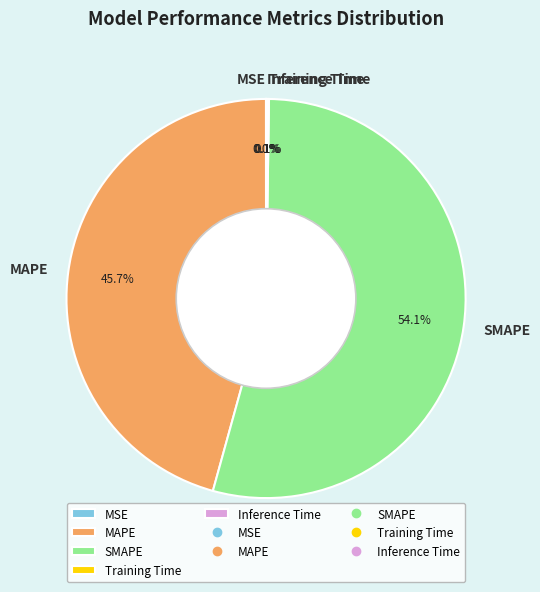

Is it true that MAPE is 40% of the pie?

False